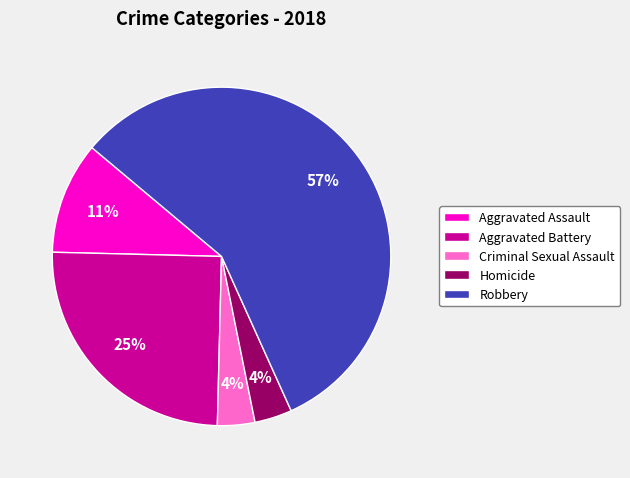

What percentage is the Aggravated Assault slice, to the nearest percent?

11%